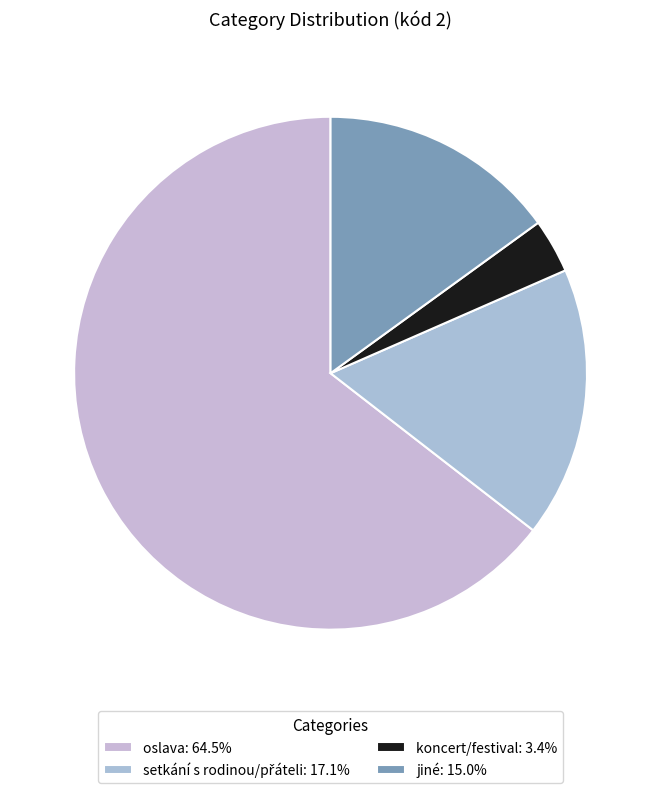

Is setkání s rodinou/přáteli the majority of the pie?

No